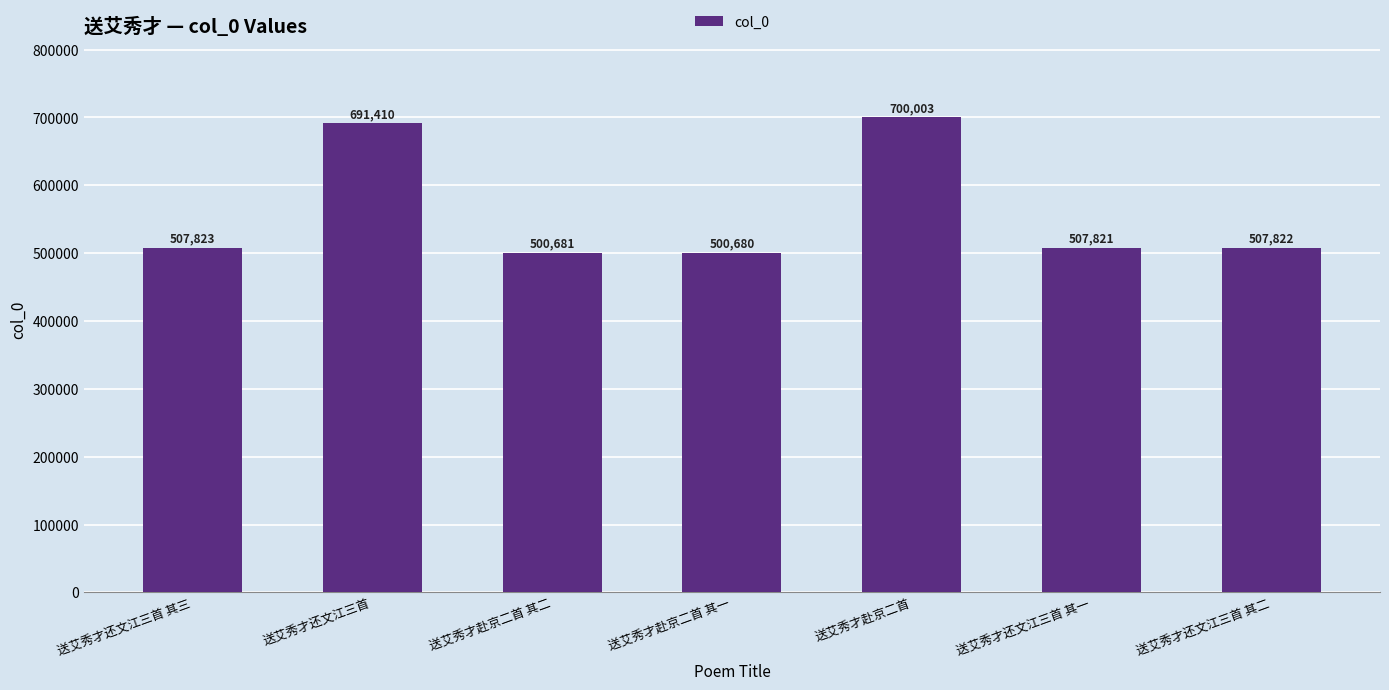

What is the ratio of the value at 送艾秀才赴京二首 to the value at 送艾秀才还文江三首 其三?

1.4